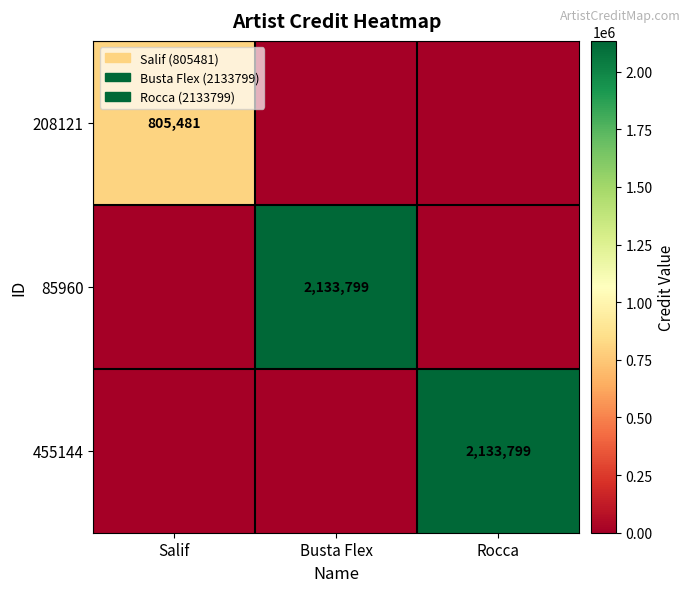

True or false: 85960 has a value of 2133799 at Busta Flex.

True